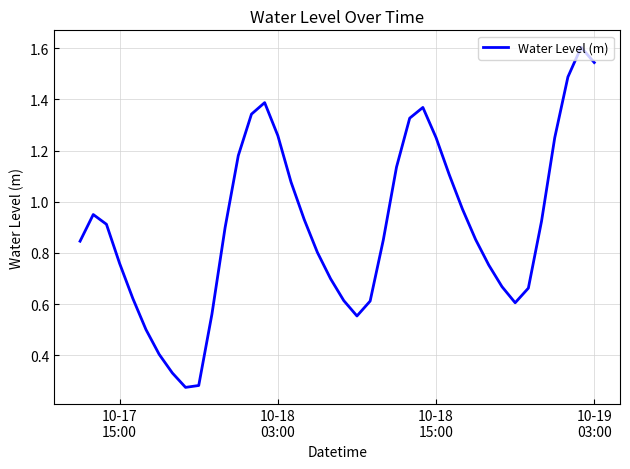

What is the greatest value displayed?

1.6